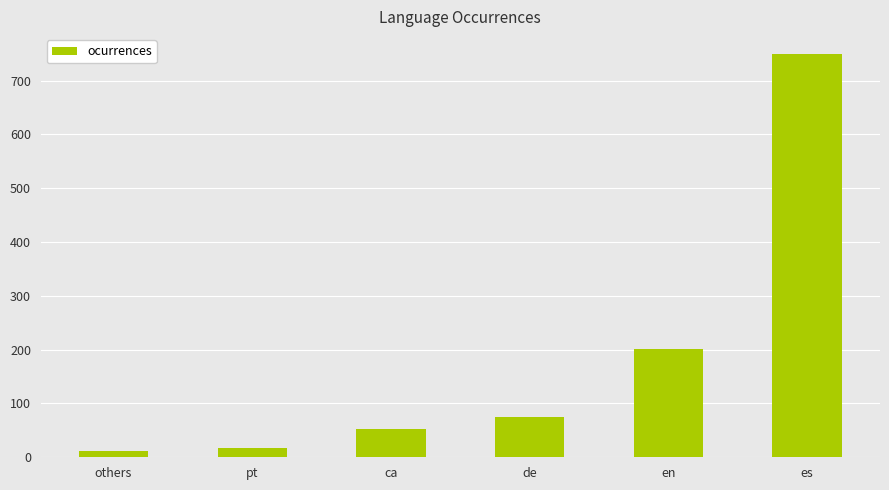

What is the change in value from others to en?

+190